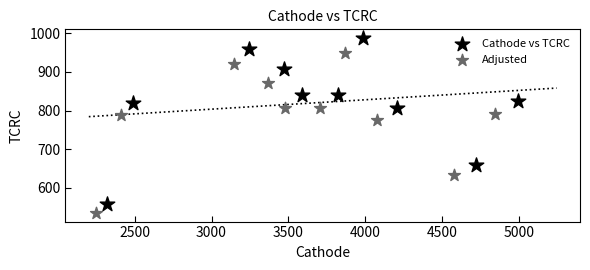

What are all the series names shown in the legend?

Cathode vs TCRC, Adjusted